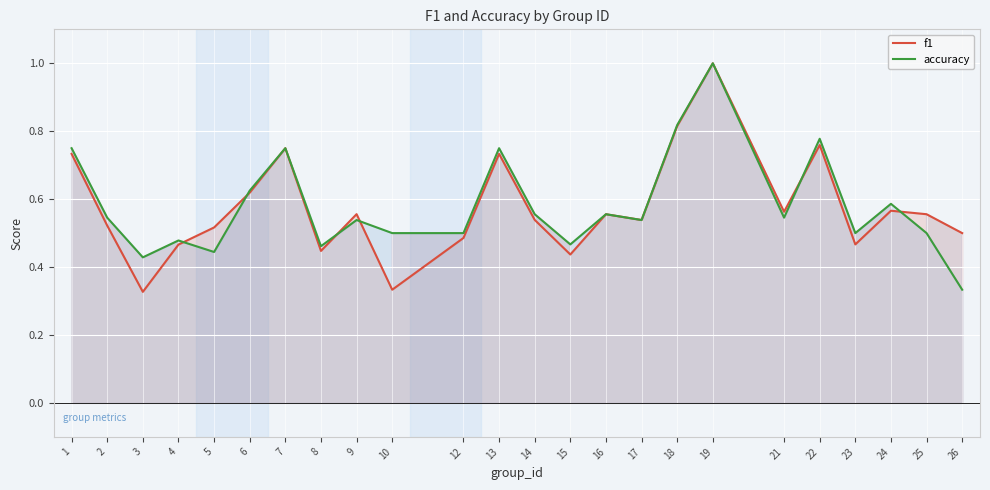

Count the number of categories in the chart.

24